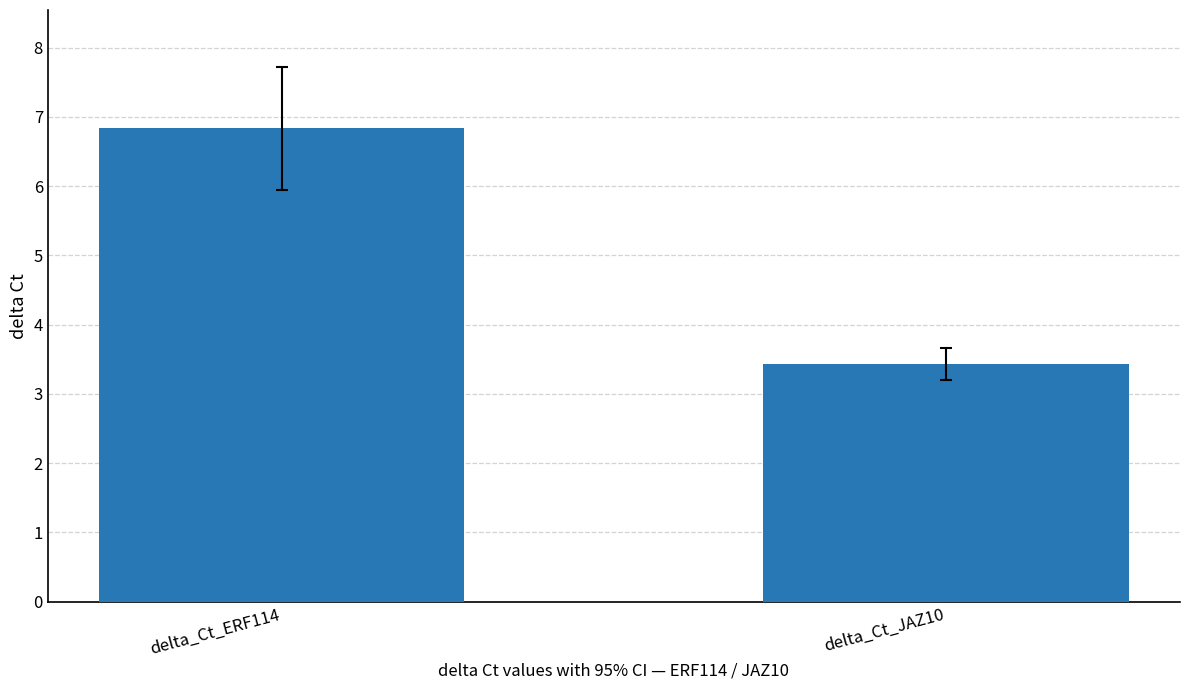

What is the sum of all values?

10.3